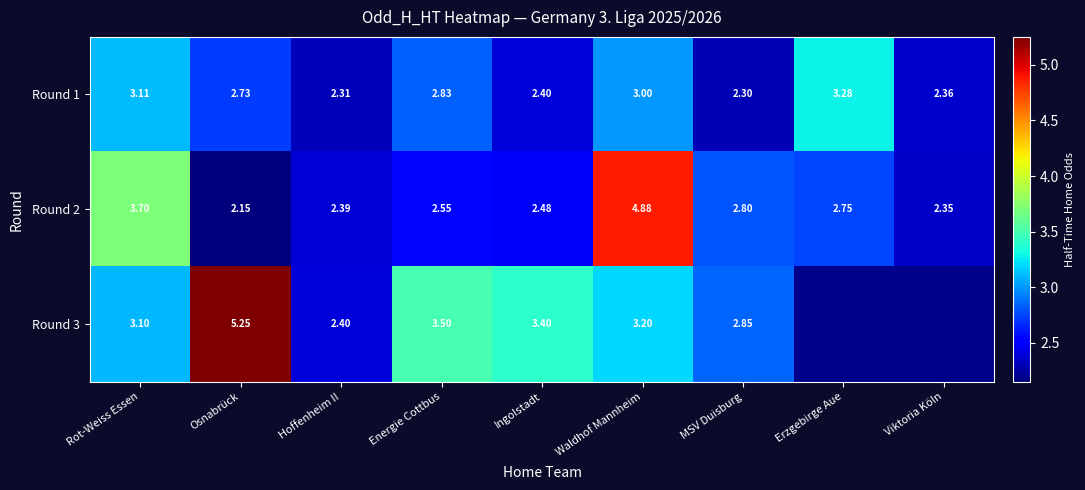

Between Energie Cottbus and Viktoria Köln, which is larger?

Energie Cottbus